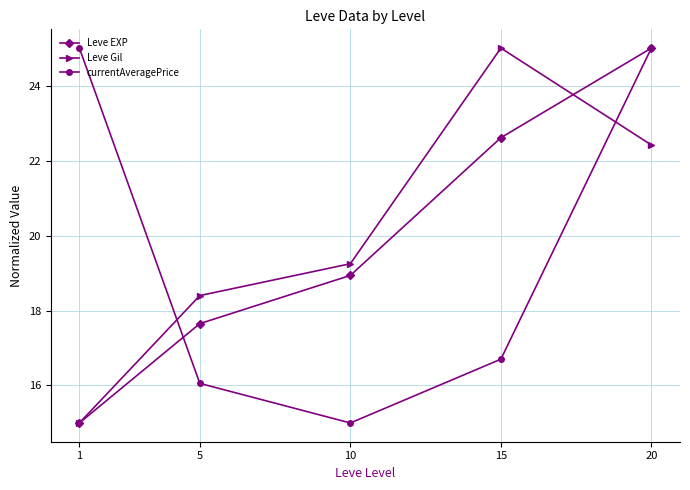

Reading right to left, list all the values displayed in this chart.

Leve EXP: 25.0	22.6	18.9	17.7	15.0
Leve Gil: 22.4	25.0	19.2	18.4	15.0
currentAveragePrice: 25.0	16.7	15.0	16.1	25.0